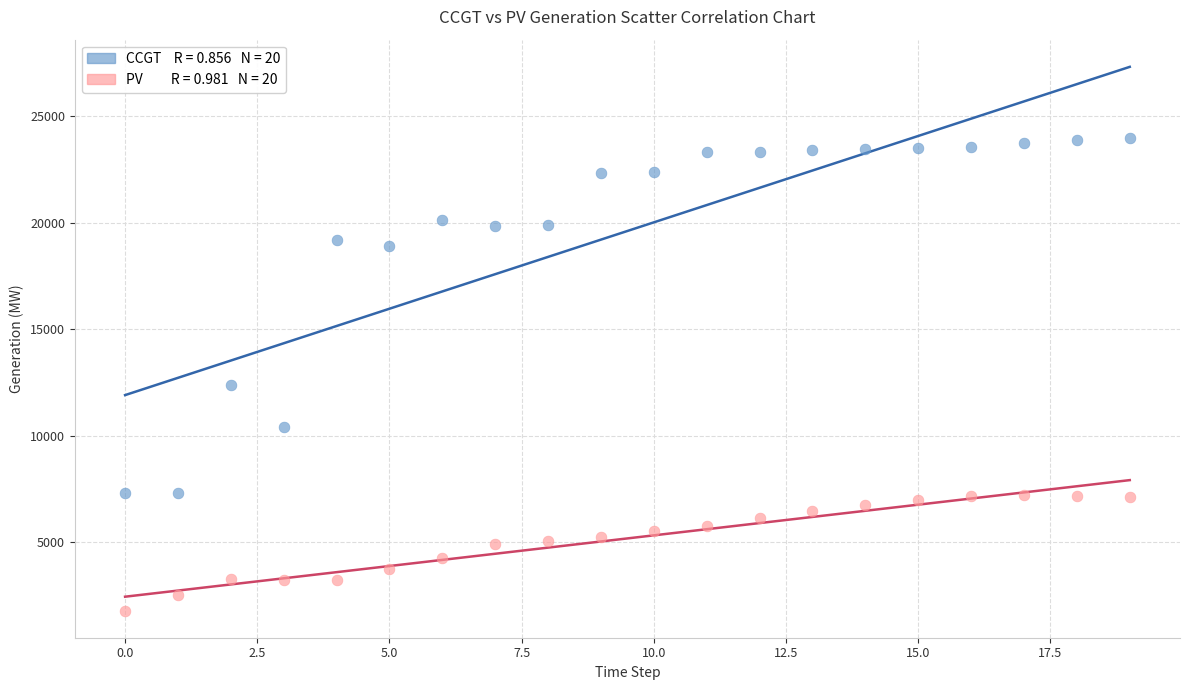

Across all series, what Y value is closest to 12875?

12400